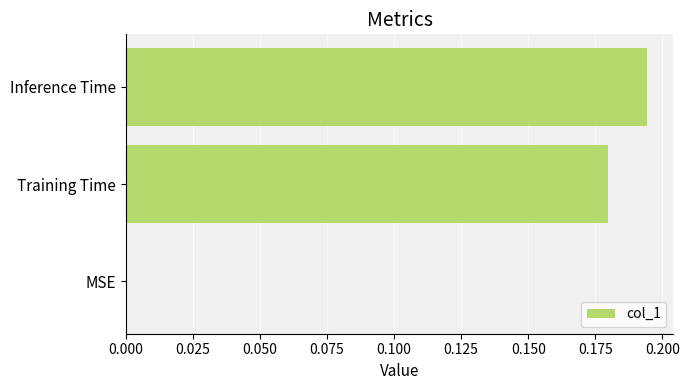

Which category has the highest value across all series?

Inference Time